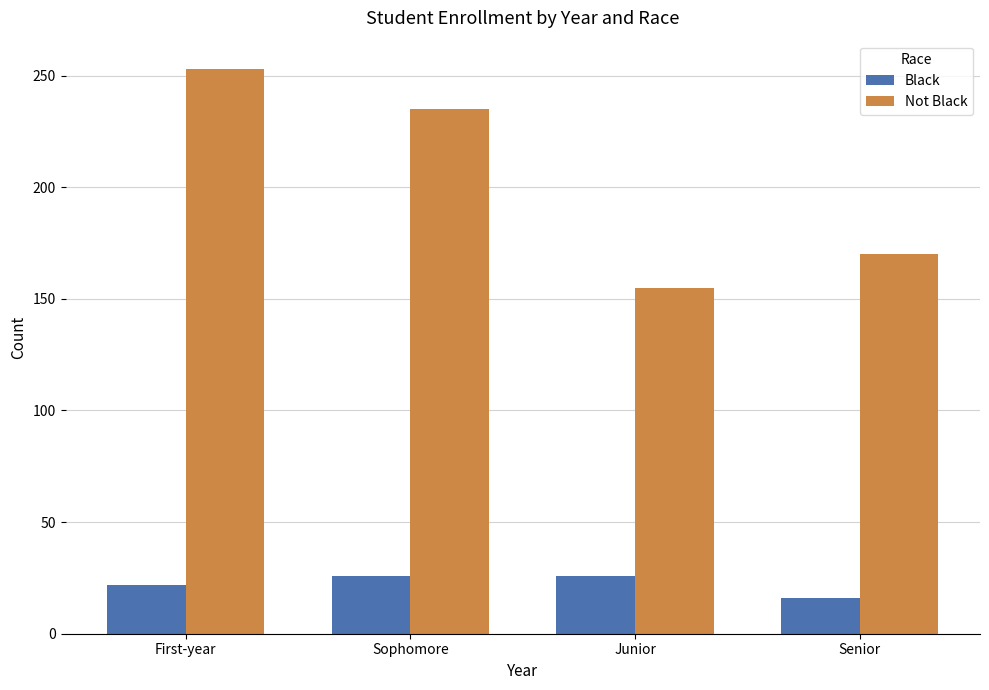

At how many categories does at least one series exceed 142?

4